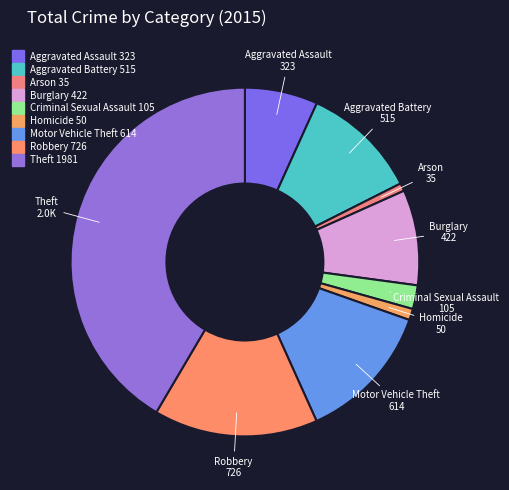

Is there any slice that represents more than half of the pie?

No